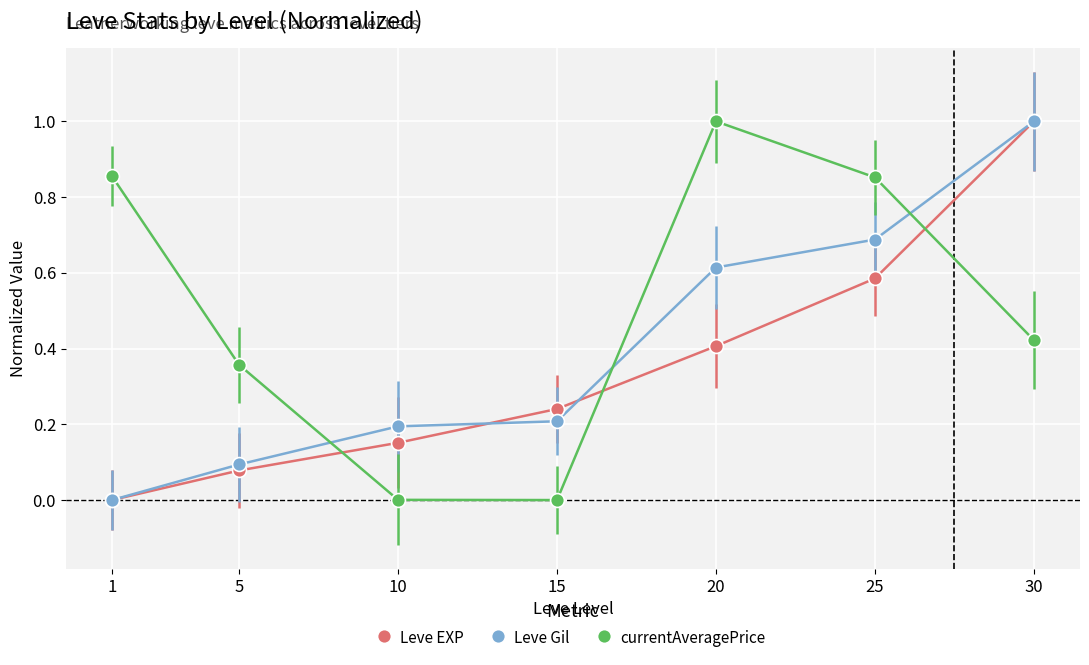

Which category has the highest value in the currentAveragePrice series?

20